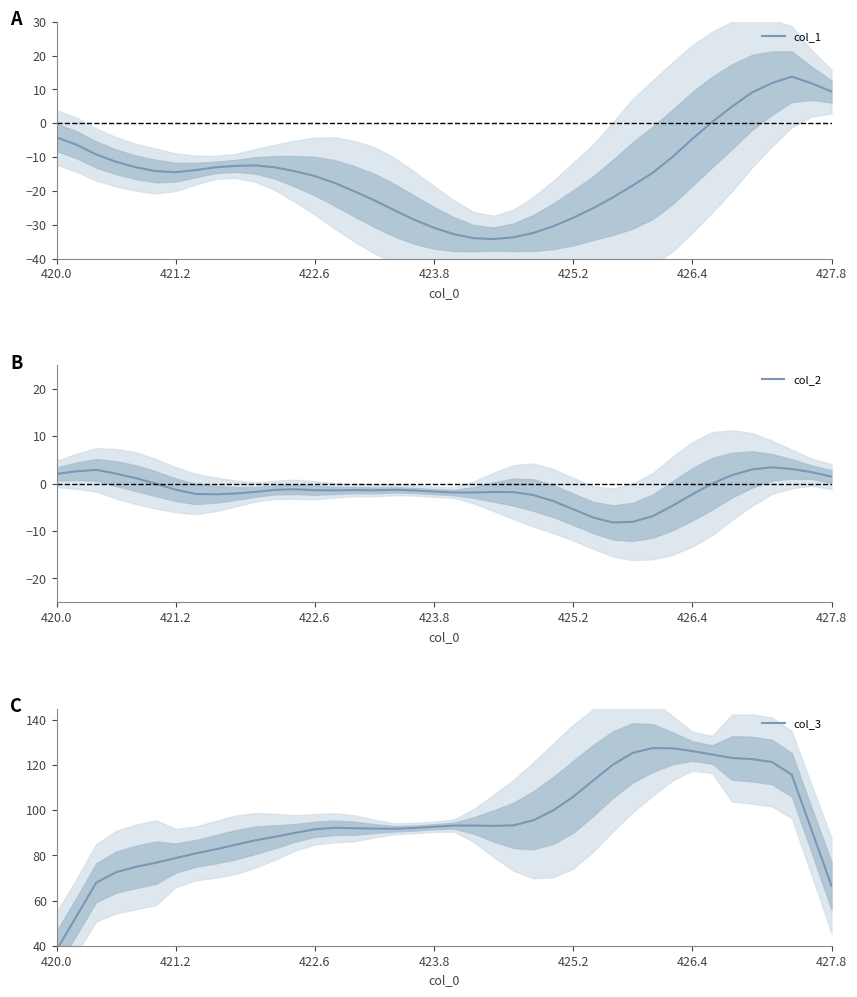

The value of col_1 at 427.8 is 12.4. True or false?

False